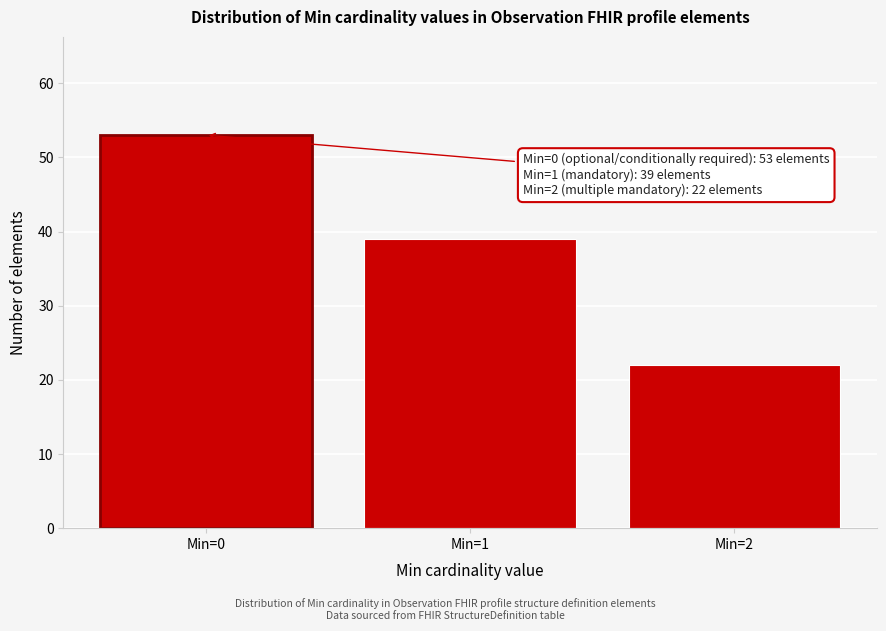

Reading left to right, extract all data points from this chart.

Min=0=53	Min=1=39	Min=2=22